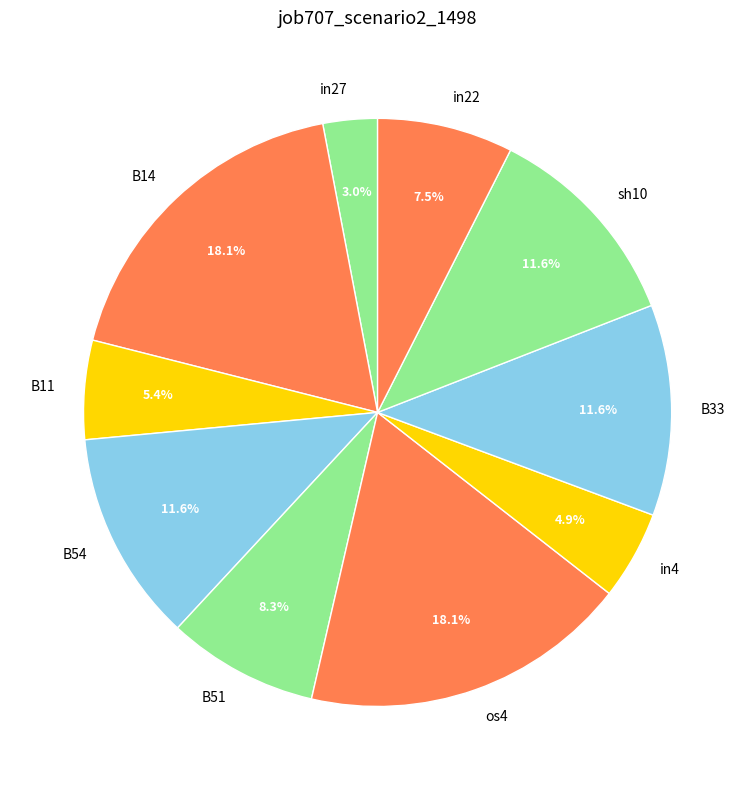

What percentage is the B54 slice, to the nearest percent?

12%